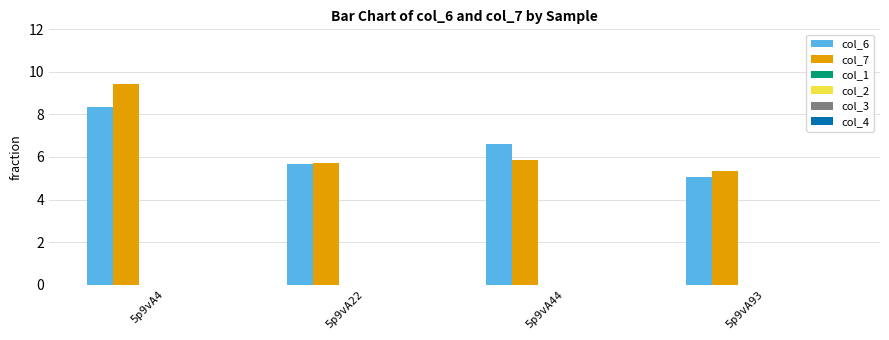

What is the greatest value displayed?

9.4